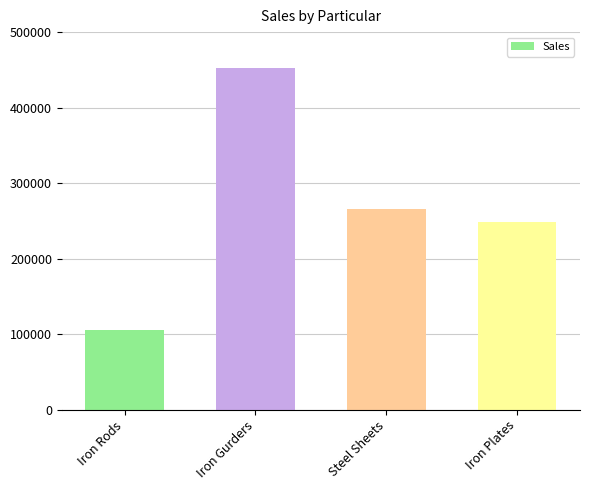

Is it true that the value at Iron Plates is 248566?

True